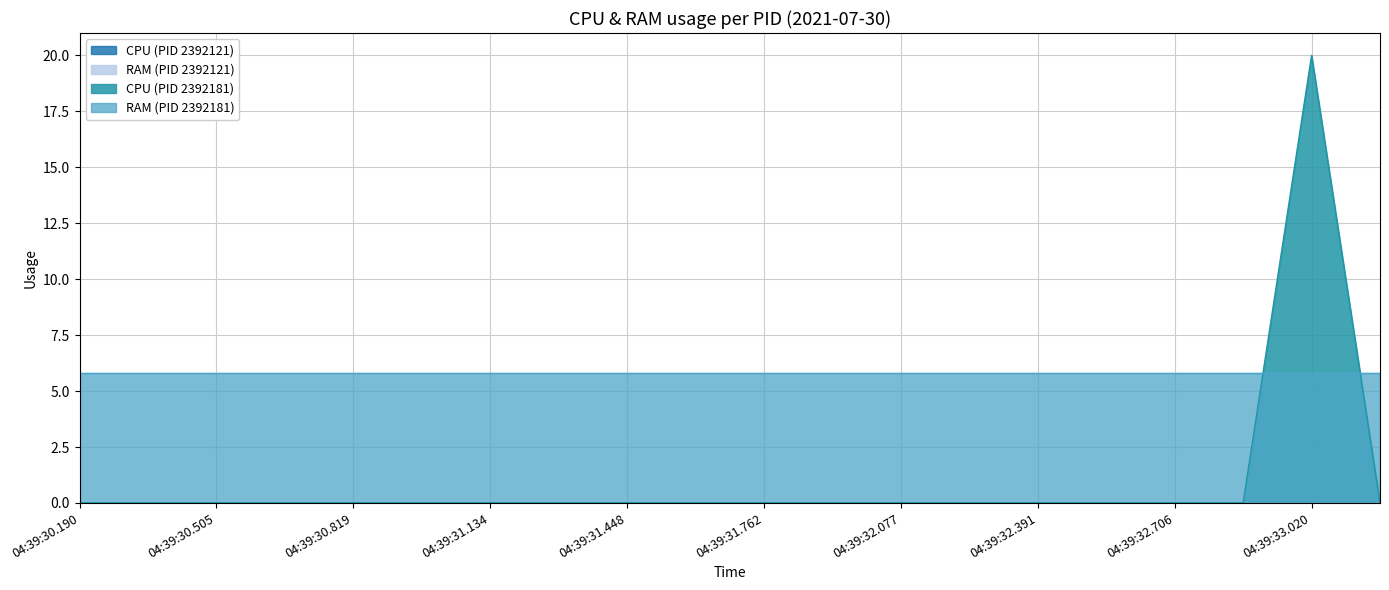

List the labels in order of RAM_2392121 value, largest first.

0, 1, 2, 3, 4, 5, 6, 7, 8, 9, 10, 11, 12, 13, 14, 15, 16, 17, 18, 19